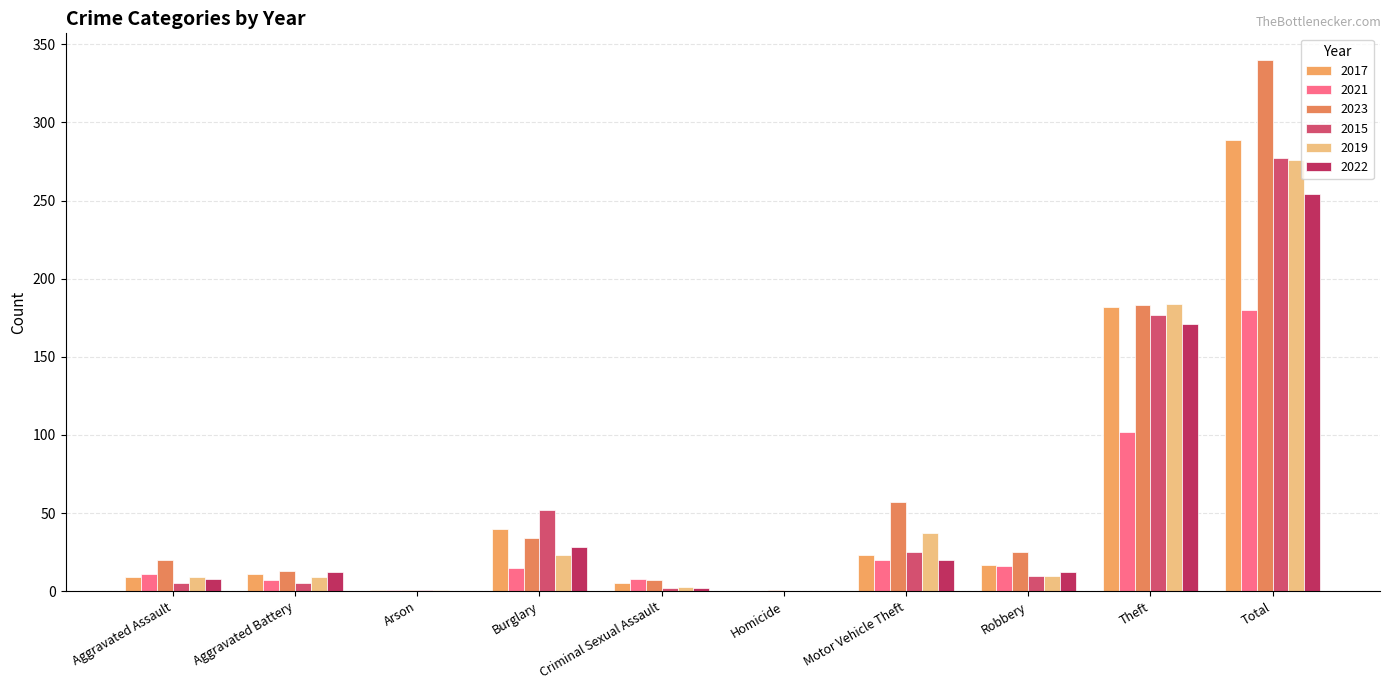

Count the number of data series in this chart.

6